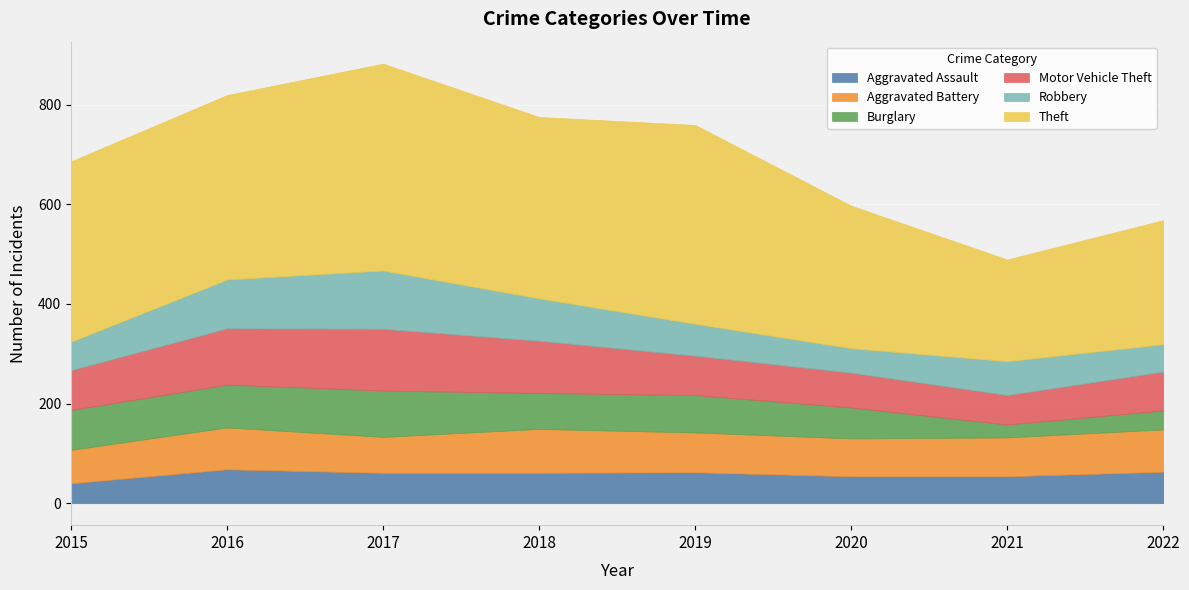

Reading left to right, list all the values displayed in this chart.

Aggravated Assault: 2015=40	2016=68	2017=61	2018=61	2019=62	2020=54	2021=54	2022=63
Aggravated Battery: 2015=67	2016=84	2017=72	2018=88	2019=80	2020=76	2021=78	2022=85
Burglary: 2015=80	2016=86	2017=93	2018=72	2019=75	2020=62	2021=26	2022=38
Motor Vehicle Theft: 2015=80	2016=113	2017=124	2018=105	2019=79	2020=70	2021=59	2022=78
Robbery: 2015=57	2016=98	2017=117	2018=85	2019=64	2020=49	2021=68	2022=55
Theft: 2015=362	2016=370	2017=415	2018=364	2019=399	2020=286	2021=204	2022=249